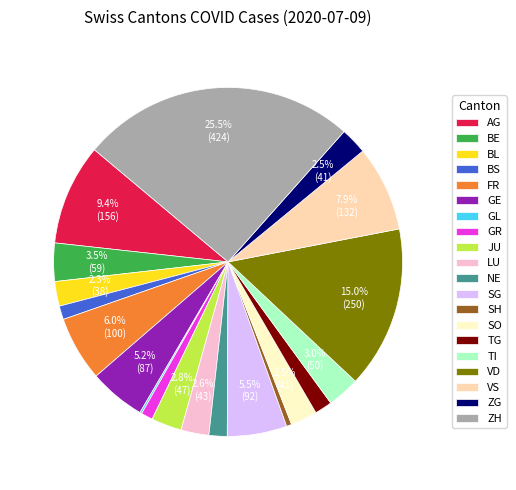

To the nearest percent, what percentage of the pie is TG?

2%